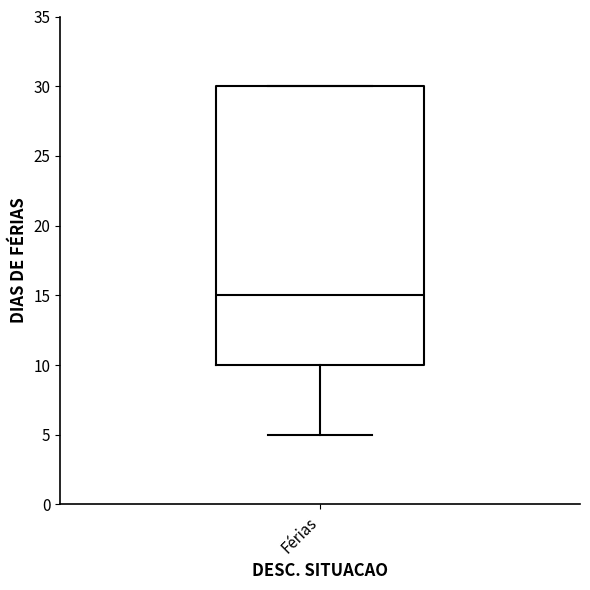

Read this box plot against the y-axis: the position of the median line, the range covered by the box, and the ends of both whiskers. The values are not printed on the chart, so give them approximately, as read against the axis.

median 15, box 10 to 30, whiskers 5 to 30